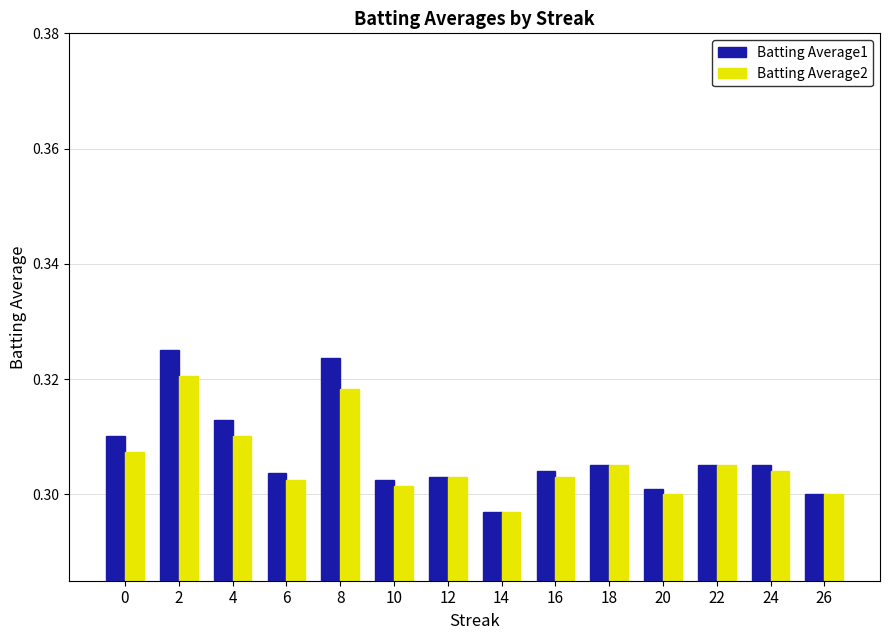

Count the Batting Average2 values in the range 0 to 1.

14